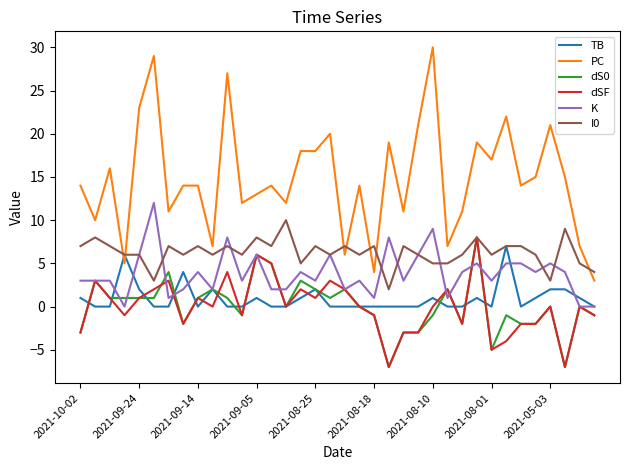

How many lines are shown in the chart?

6